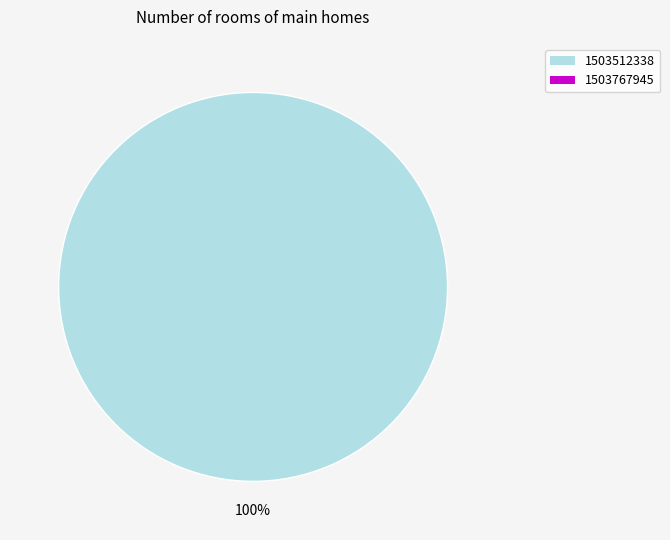

Does any single category account for the majority?

Yes